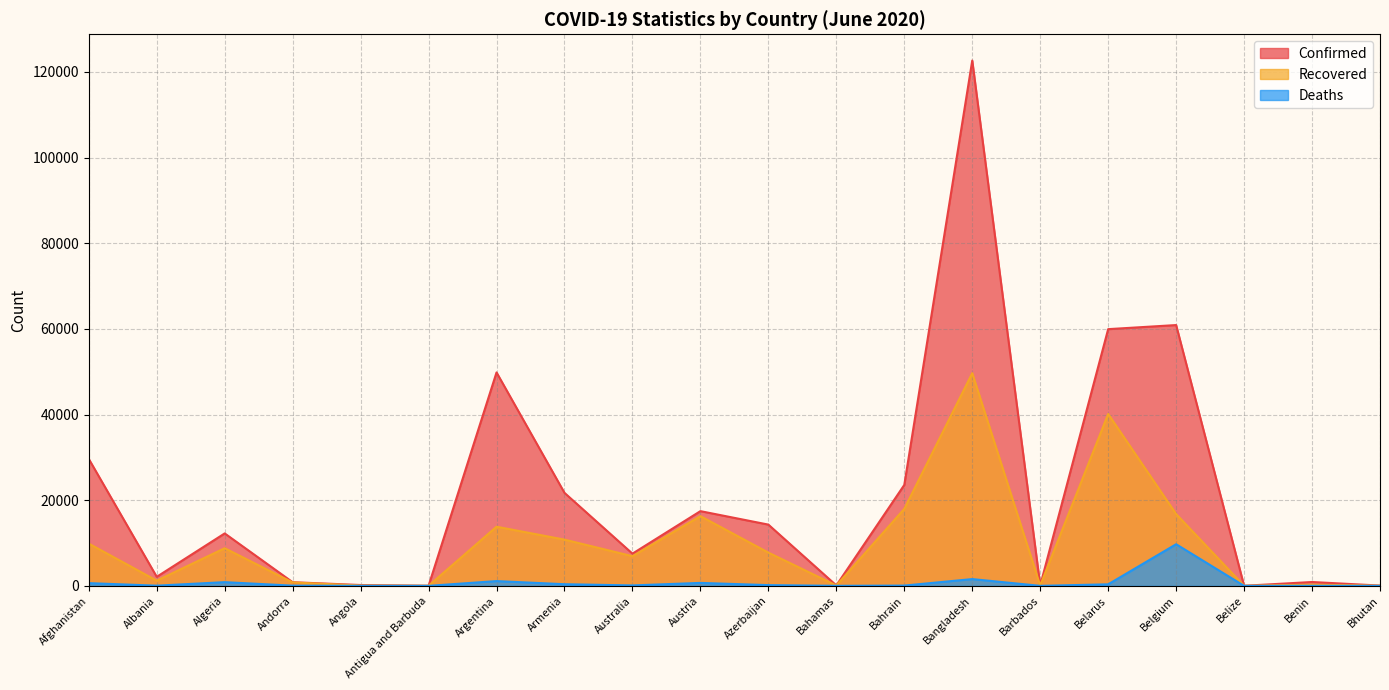

At which label does Recovered reach its minimum?

Belize